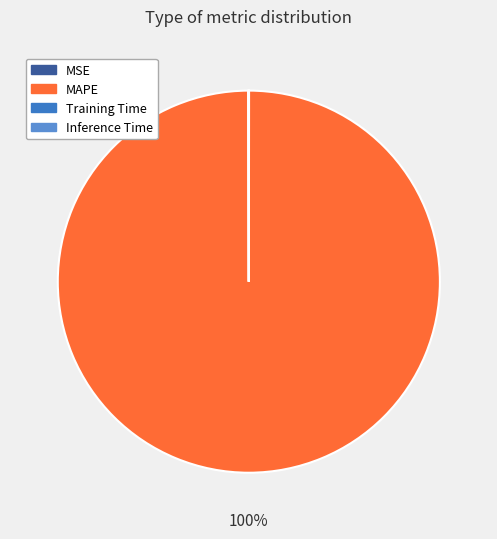

To the nearest percent, what portion does MAPE represent?

100%